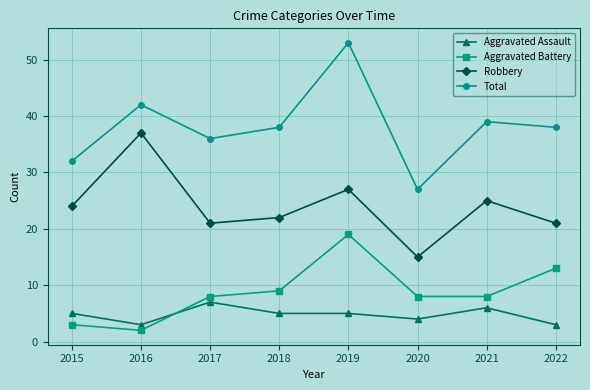

How many lines are shown in the chart?

4